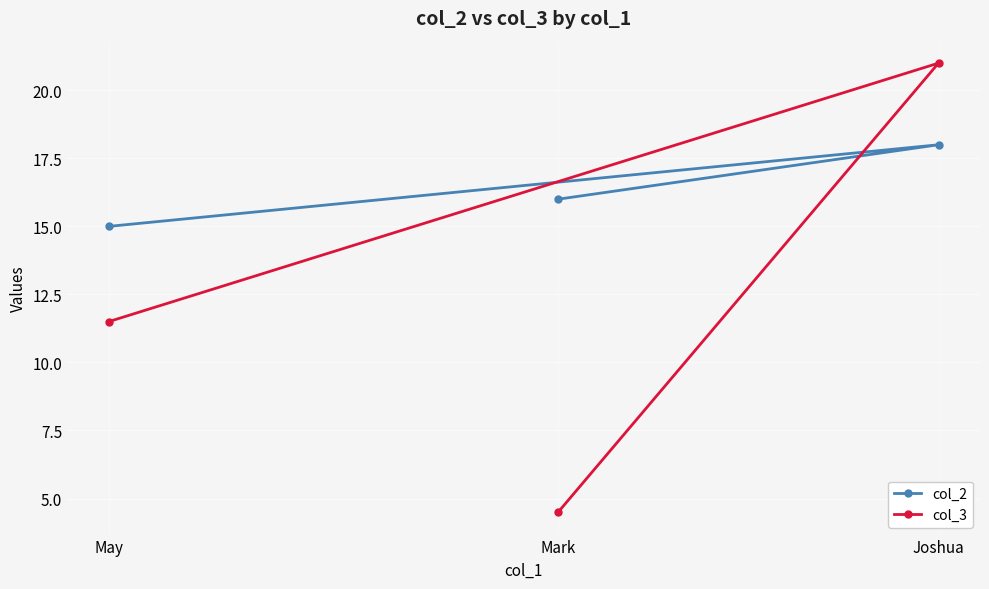

What is the total value across all series at Joshua?

39.0